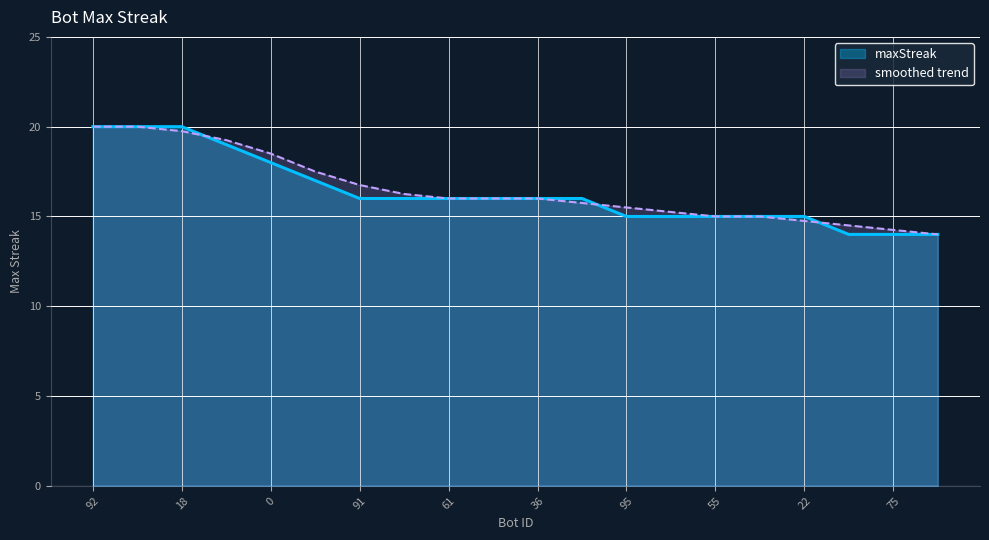

What is the greatest value displayed?

20.0